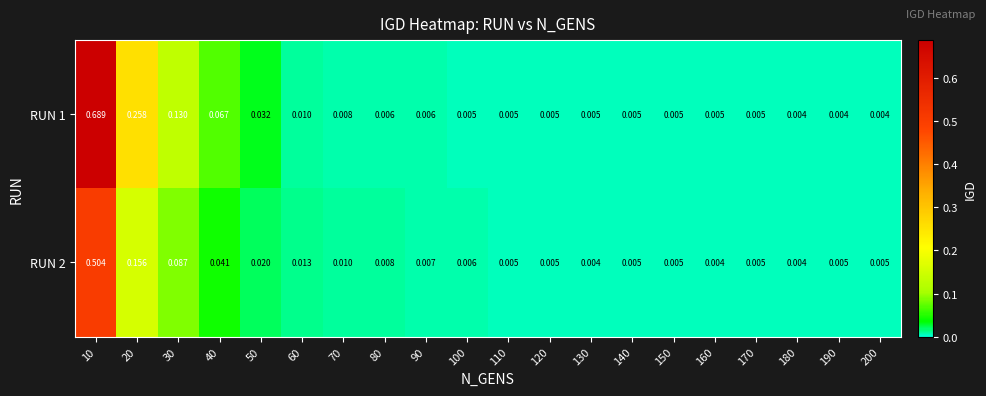

Is the value of RUN 2 at 40 greater than the value of RUN 1 at 70?

Yes